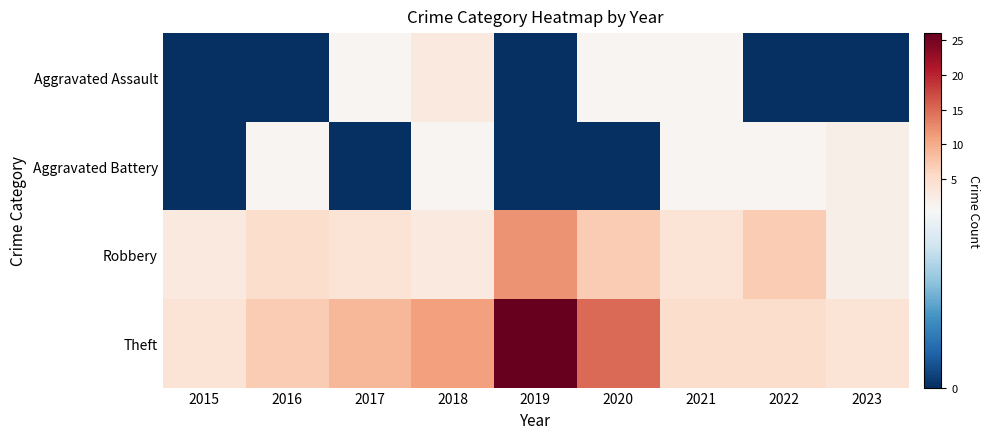

Count the number of data series in this chart.

4